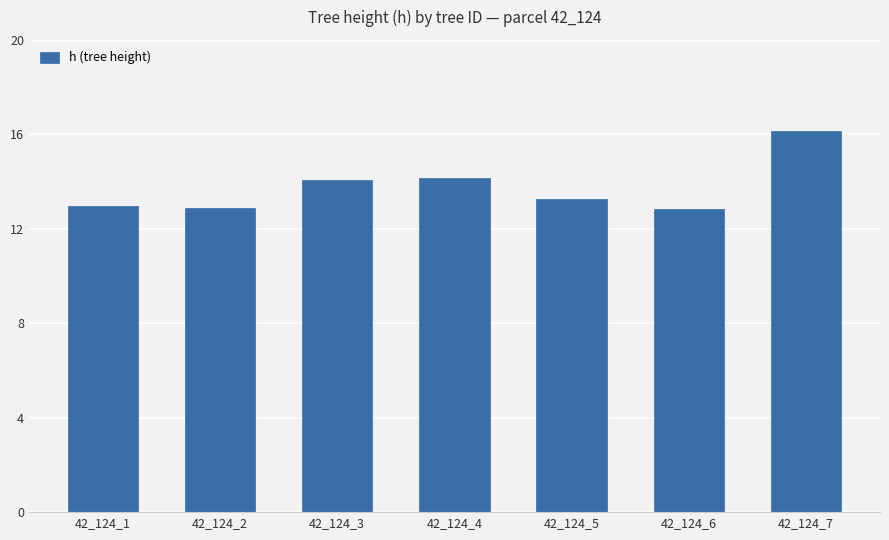

What is the sum of the values at 42_124_7 and 42_124_5?

29.4